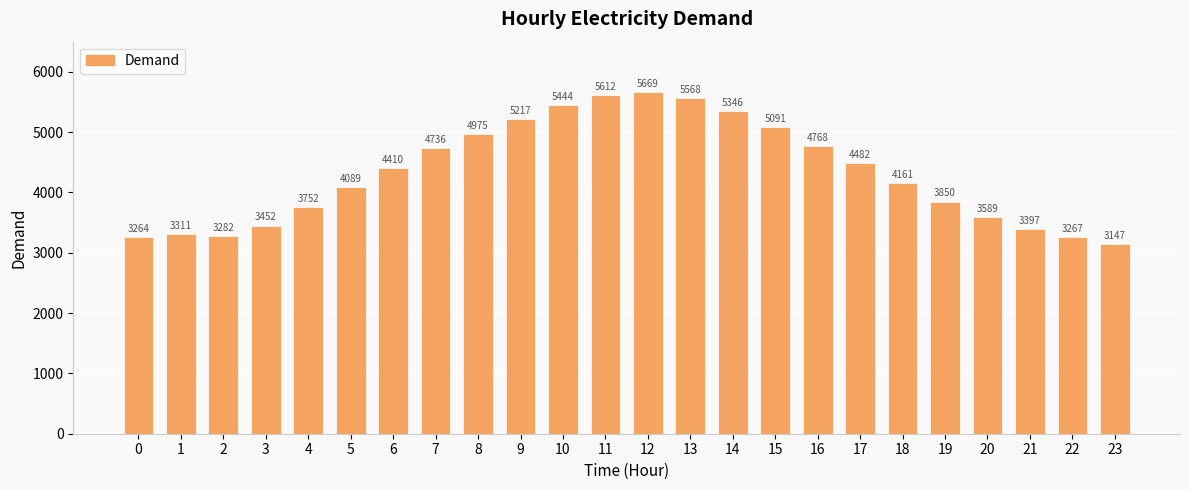

Reading left to right, transcribe all the data shown in this chart.

0=3264	1=3311	2=3282	3=3452	4=3752	5=4089	6=4410	7=4736	8=4975	9=5217	10=5444	11=5612	12=5669	13=5568	14=5346	15=5091	16=4768	17=4482	18=4161	19=3850	20=3589	21=3397	22=3267	23=3147